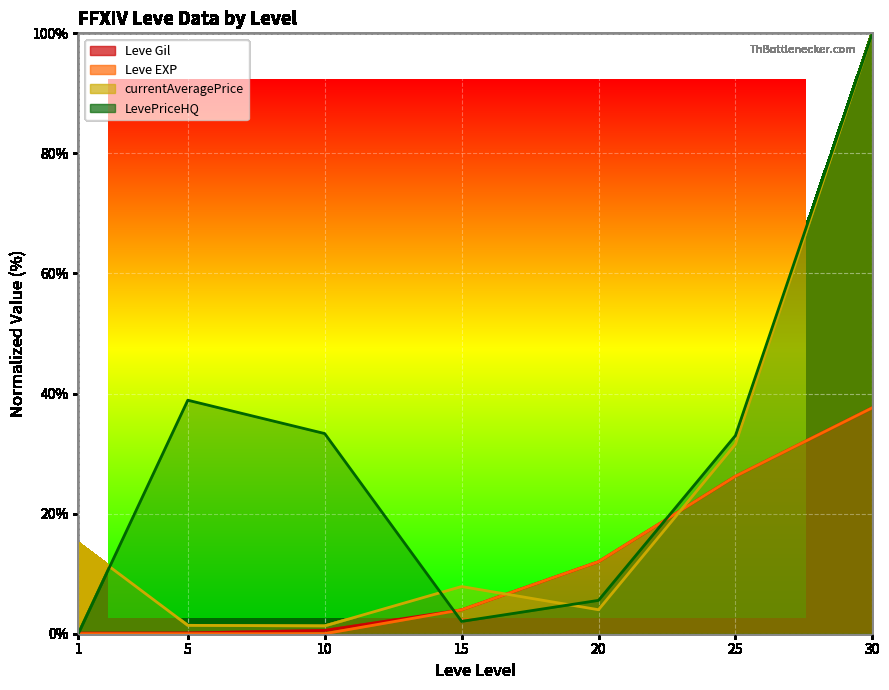

Reading left to right, transcribe all the data shown in this chart.

Leve Gil: 1=0.1	5=0.1	10=0.5	15=4.0	20=12.0	25=26.2	30=37.6
Leve EXP: 1=0.0	5=0.0	10=0.0	15=4.0	20=12.0	25=26.2	30=37.6
currentAveragePrice: 1=15.1	5=1.4	10=1.3	15=7.9	20=4.0	25=31.6	30=100.0
LevePriceHQ: 1=0.0	5=38.9	10=33.3	15=2.1	20=5.6	25=33.0	30=100.0